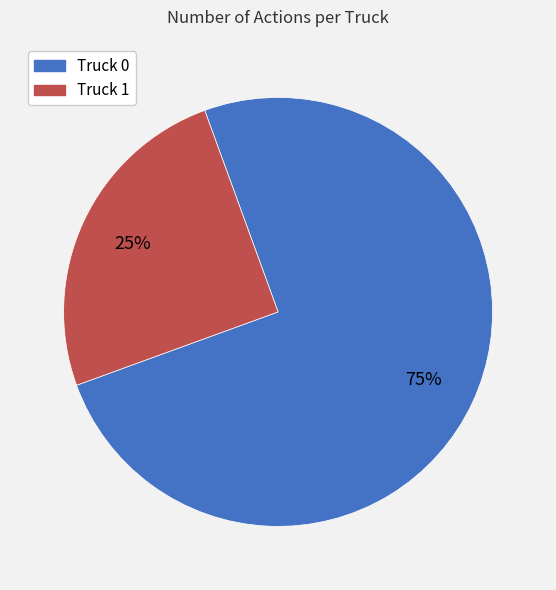

Between Truck 1 and Truck 0, which is larger?

Truck 0